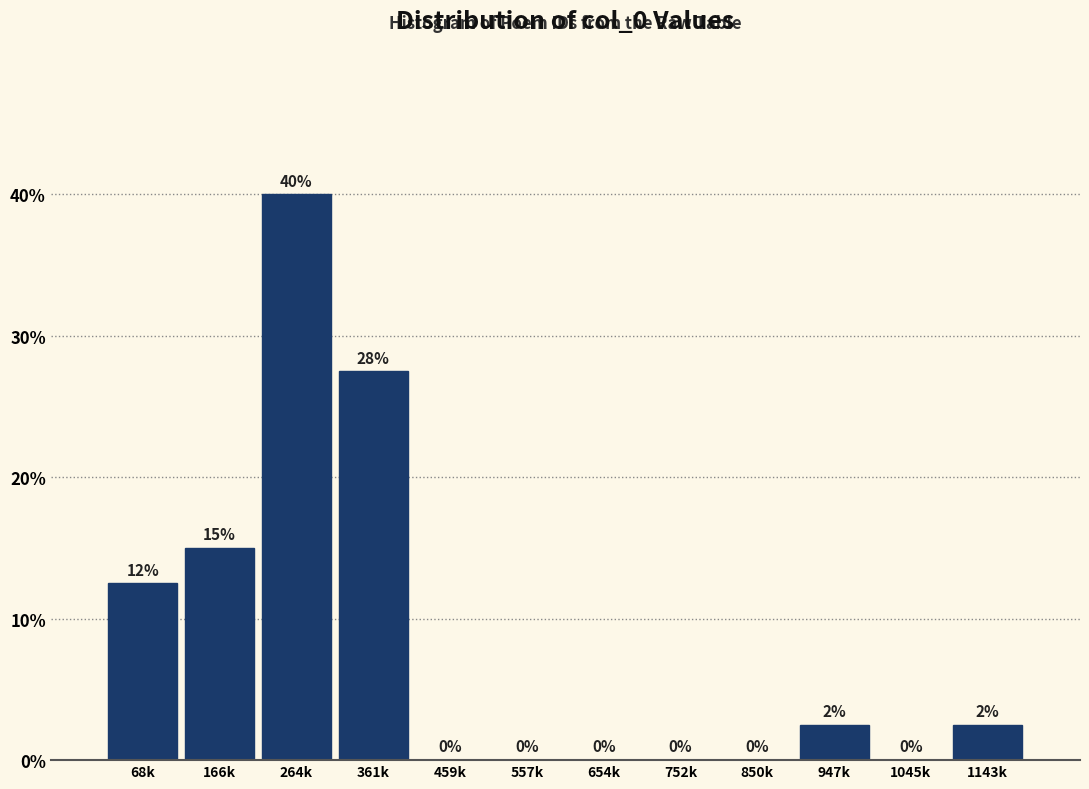

Where does the data first go above 2?

68k